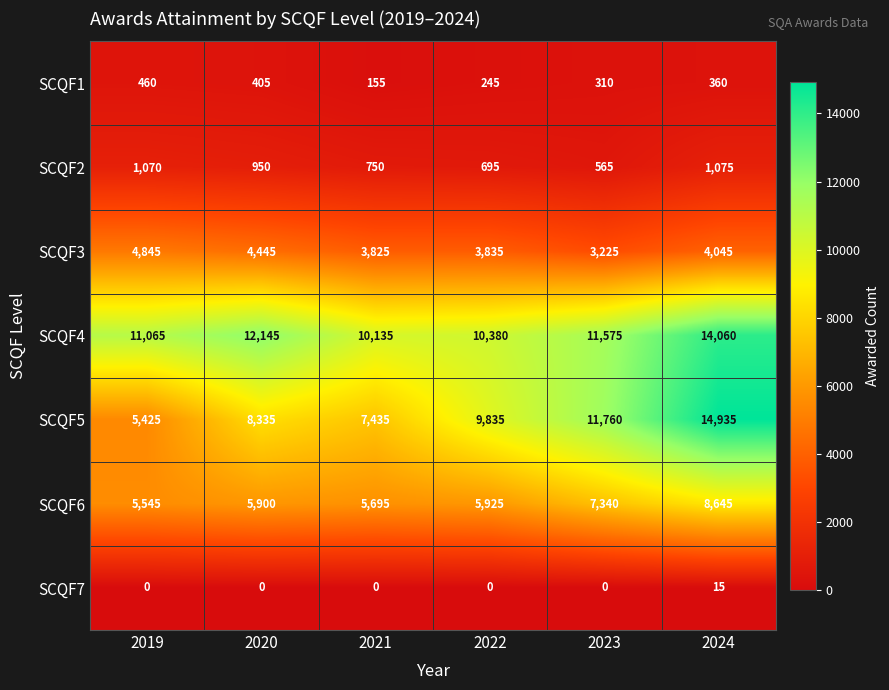

What is the total value across all series at 2021?

27995